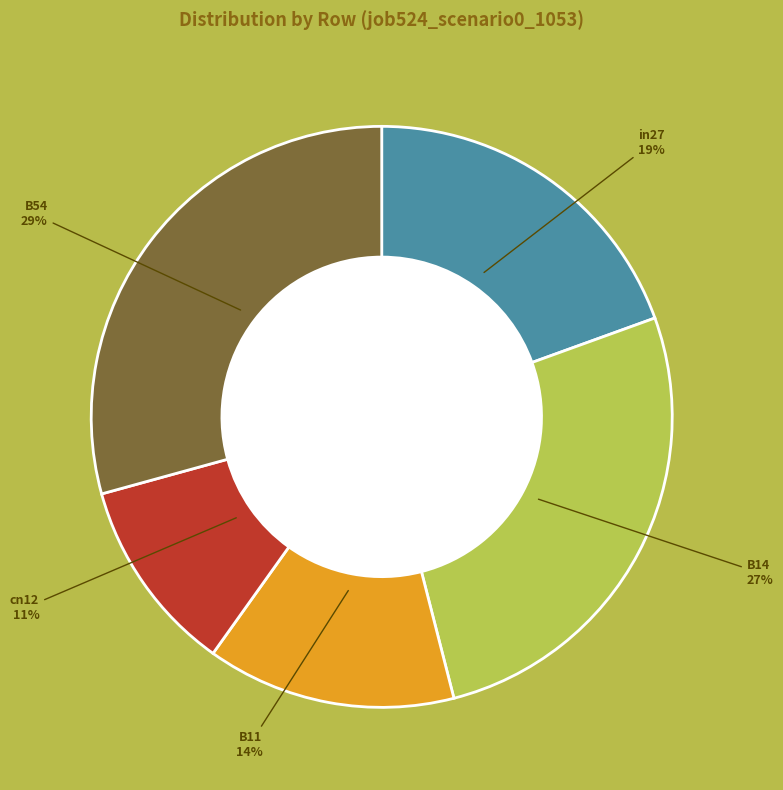

To the nearest percent, what is the difference between the B11 and B14 slice percentages?

13%